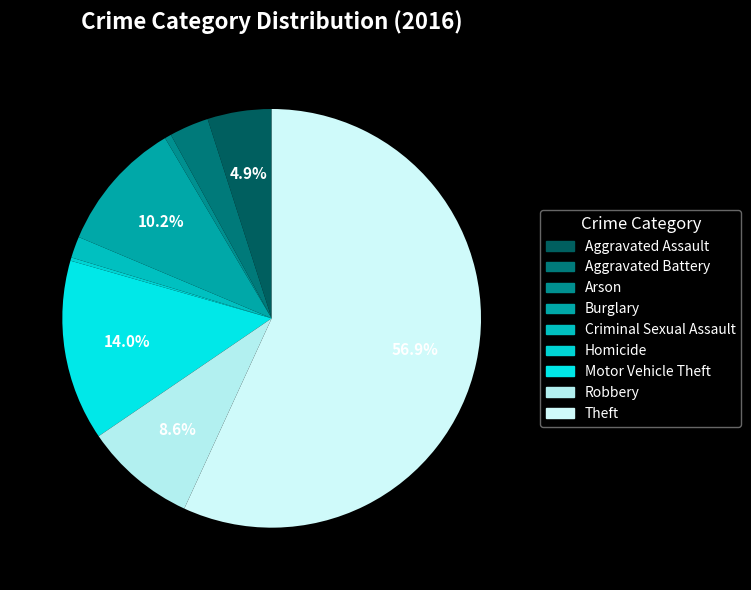

What is the change in value from Arson to Theft?

+444